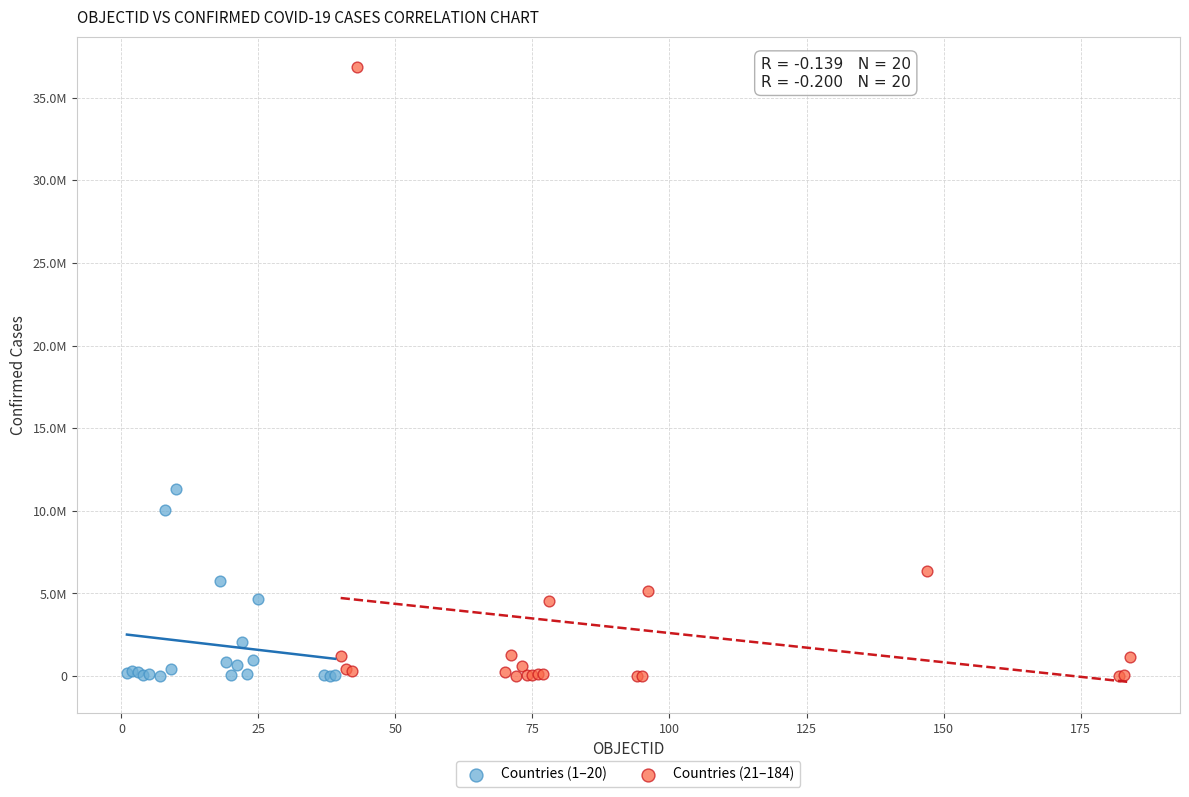

What are all the series names shown in the legend?

Countries (1–20), Countries (21–184)